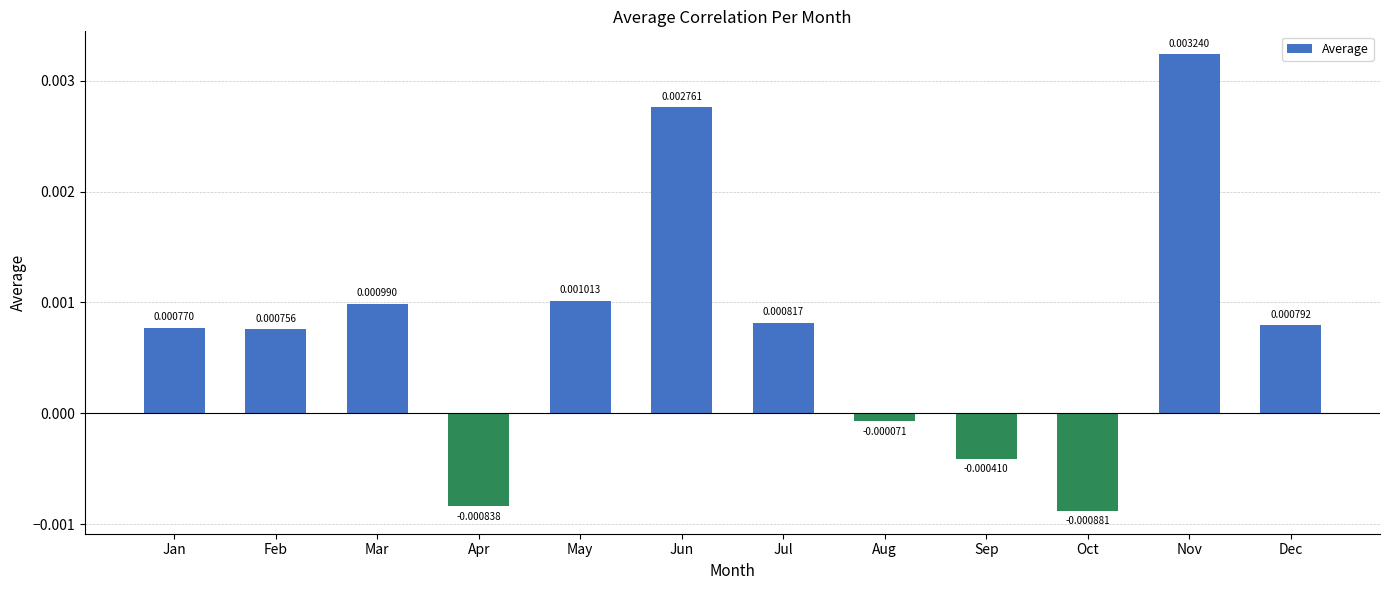

Which label corresponds to the largest value in the chart?

Nov